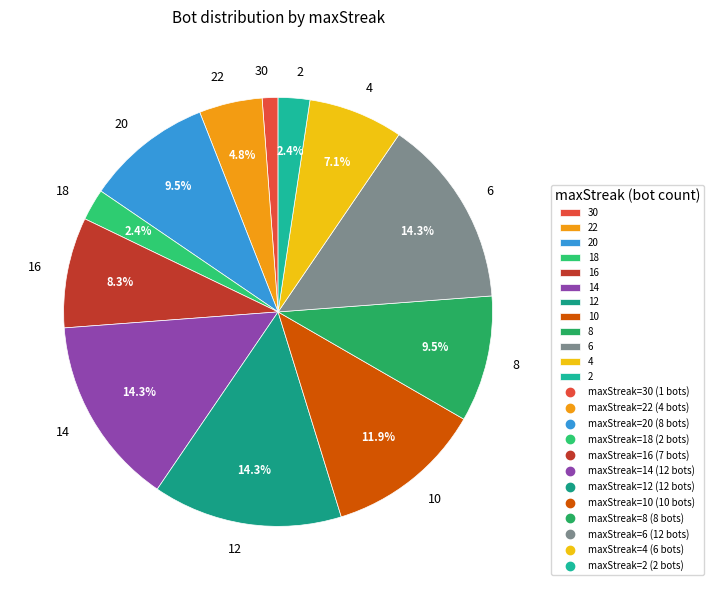

To the nearest percent, what is the difference between the 10 and 16 slice percentages?

4%